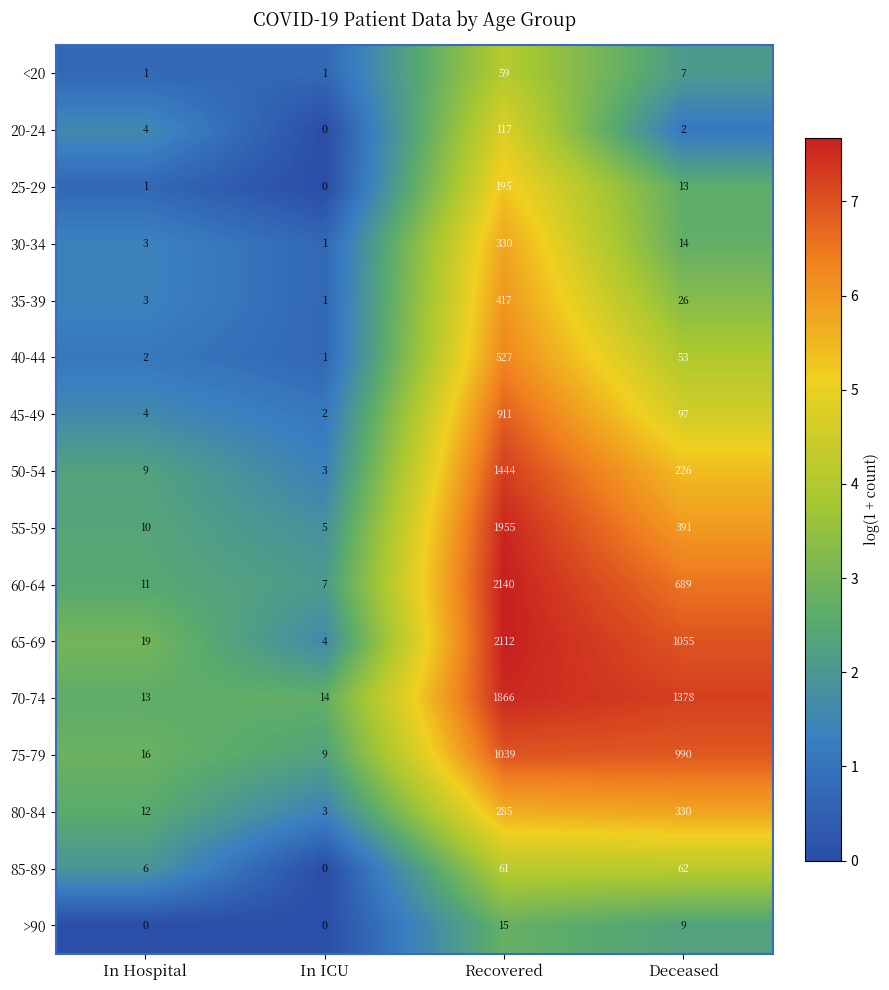

Which series has the widest spread of values?

60-64